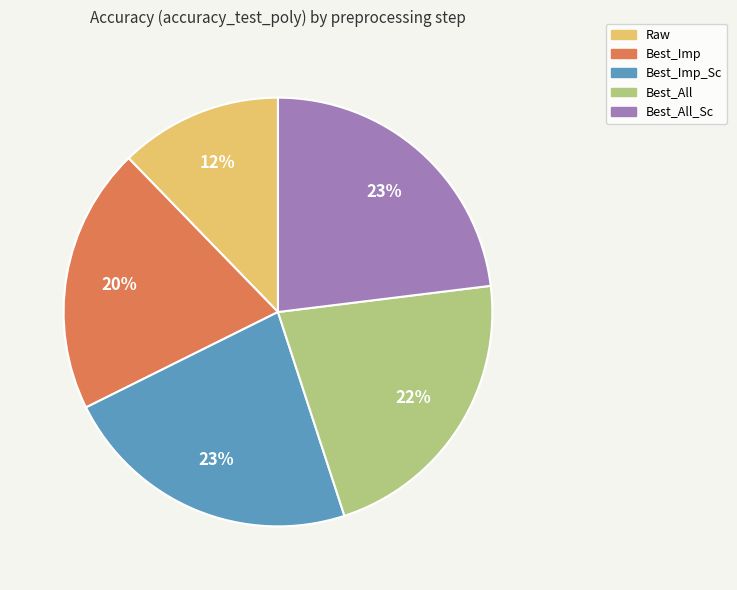

To the nearest percent, what is the difference between the largest and smallest slice percentages?

11%